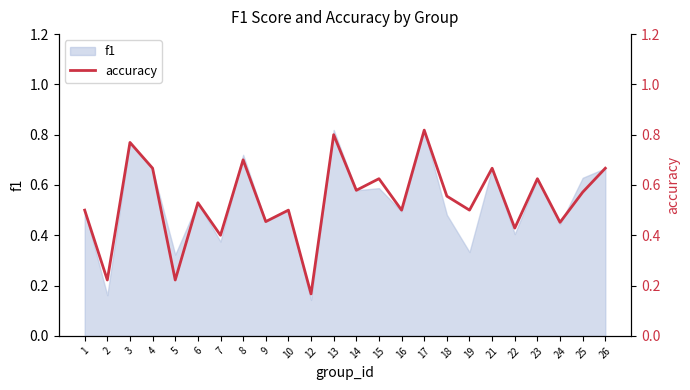

The chart shows a value of 0.2 at 12. True or false?

False